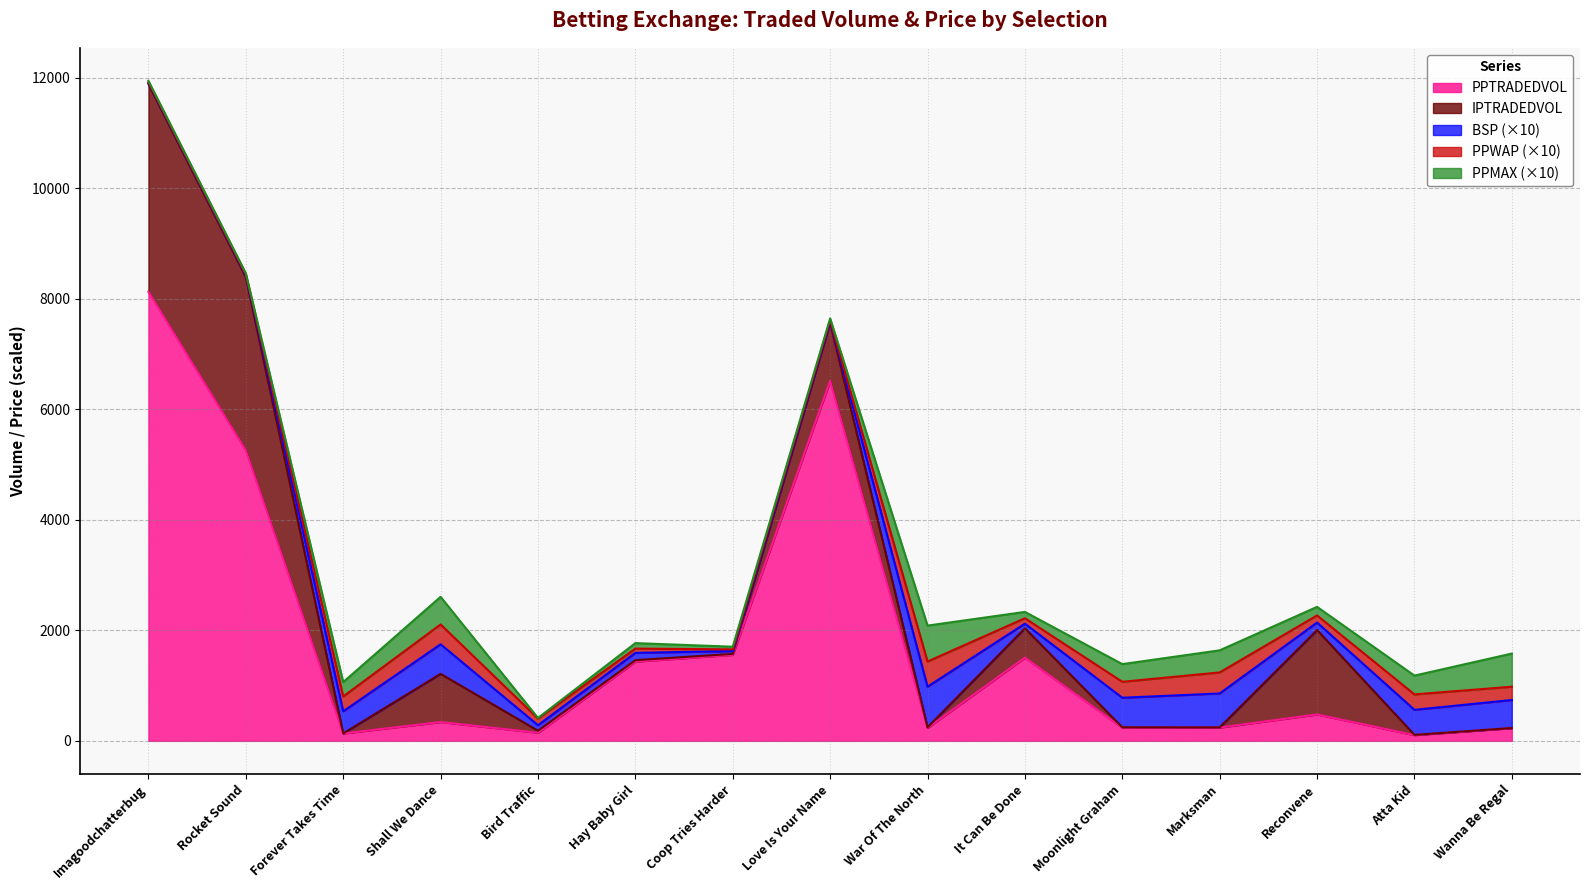

Which series has the largest range (max minus min)?

PPTRADEDVOL